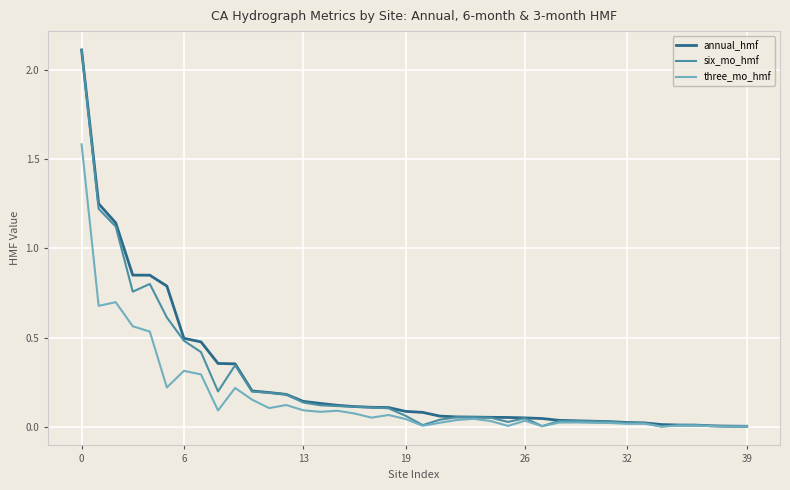

What is the greatest value displayed?

2.1